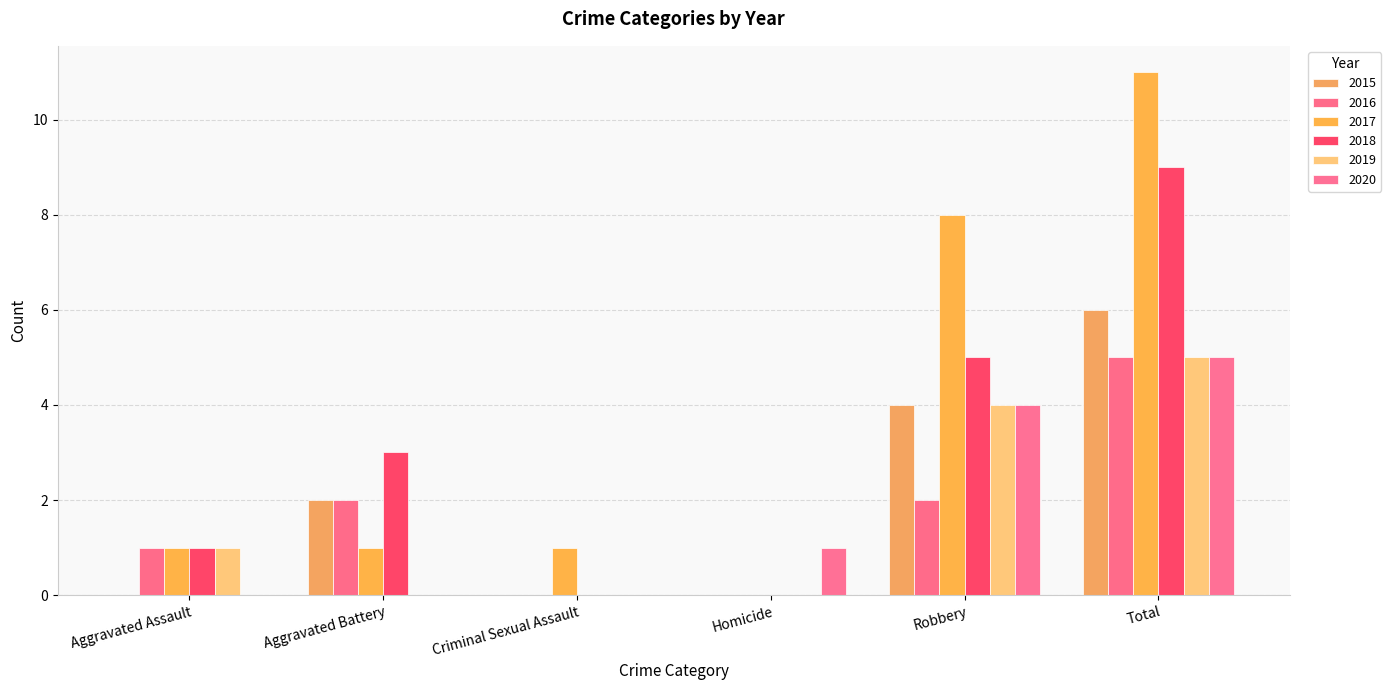

Count the number of categories in the chart.

6